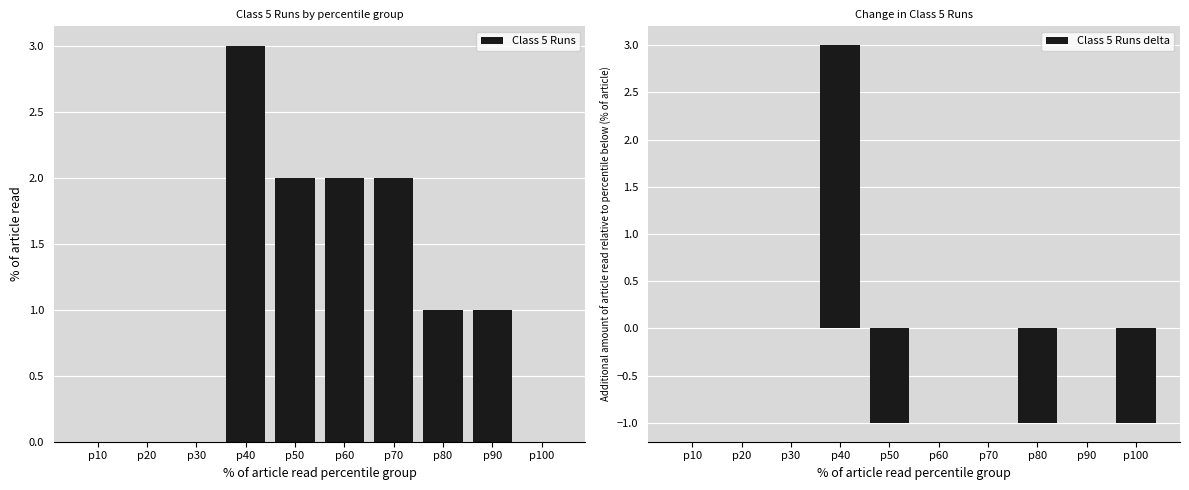

At how many categories does at least one series exceed 0?

6